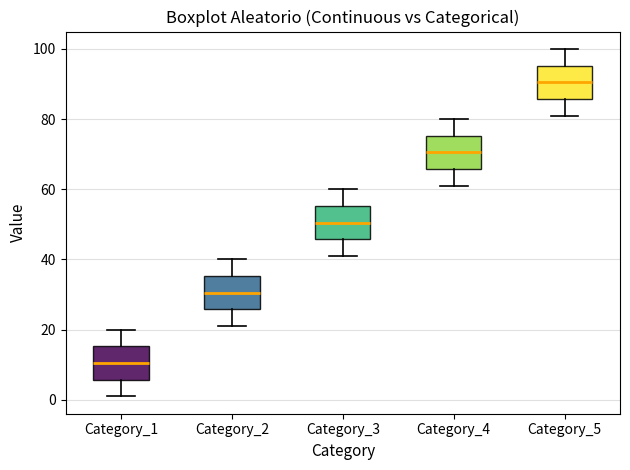

Reading left to right, transcribe this box plot: for each box, give where its median line is, the range the box spans, and where its two whiskers end, as read against the y-axis. The values are not printed on the chart, so give them approximately, as read against the axis.

Category_1: median 10, box 6 to 16, whiskers 2 to 20
Category_2: median 30, box 26 to 36, whiskers 22 to 40
Category_3: median 50, box 46 to 56, whiskers 42 to 60
Category_4: median 70, box 66 to 76, whiskers 62 to 80
Category_5: median 90, box 86 to 96, whiskers 82 to 100